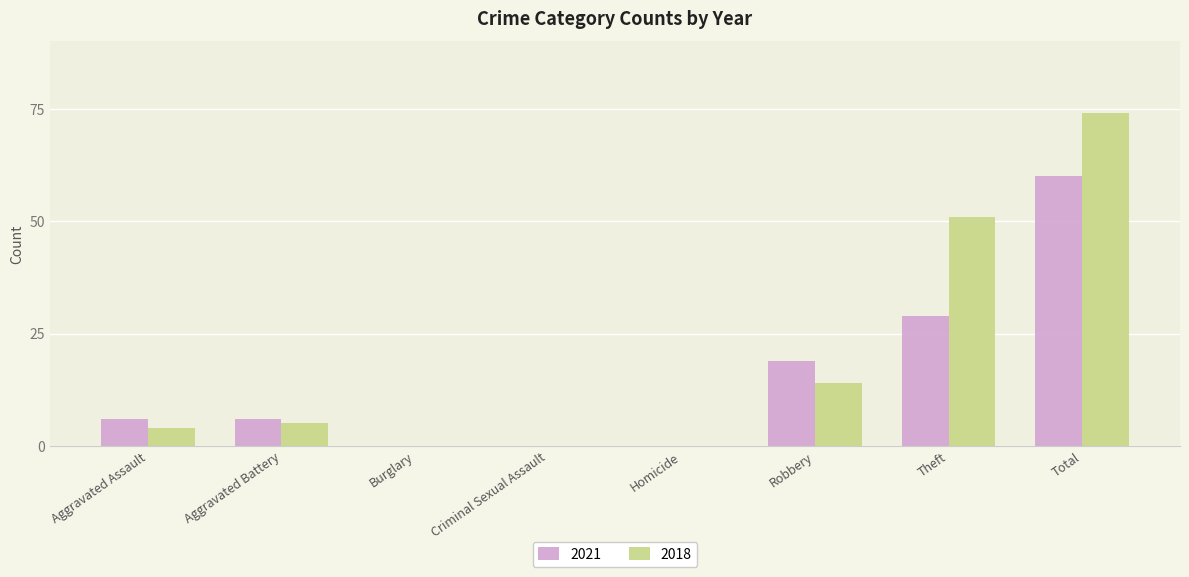

What is the total value across all series at Aggravated Battery?

11